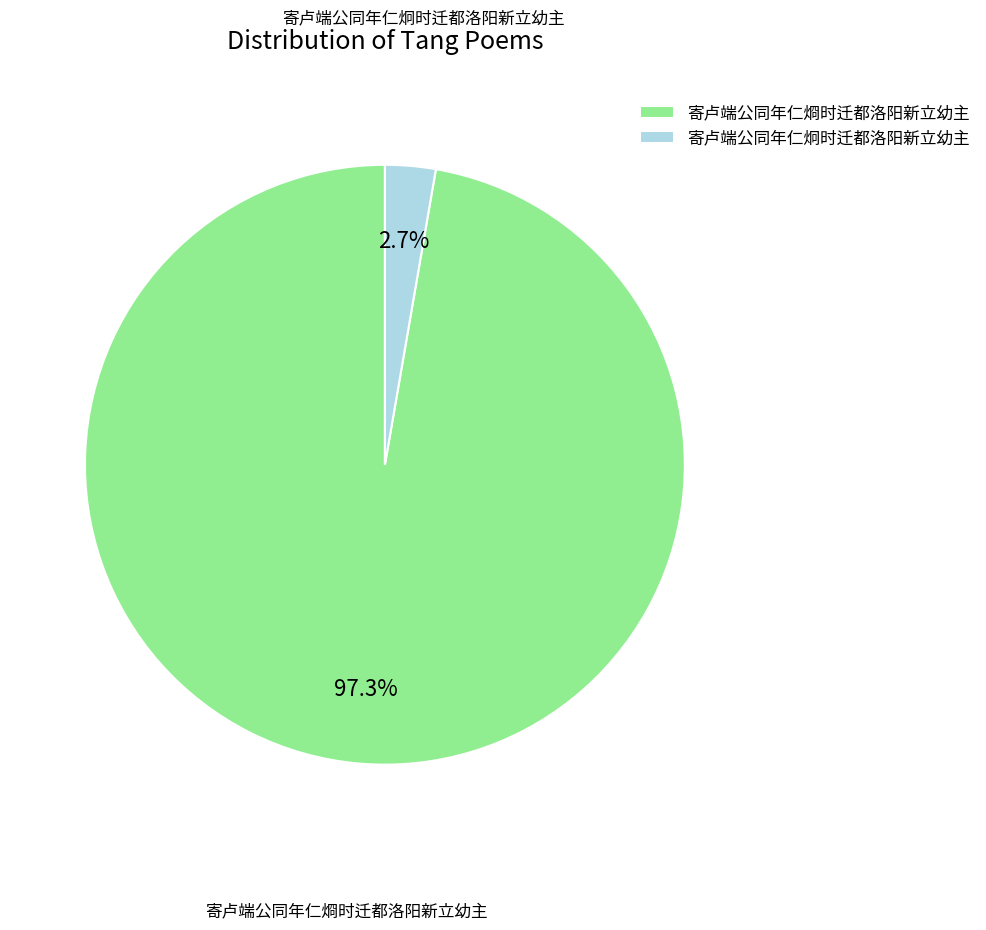

What percentage is the 寄卢端公同年仁炯时迁都洛阳新立幼主 slice, to the nearest percent?

3%